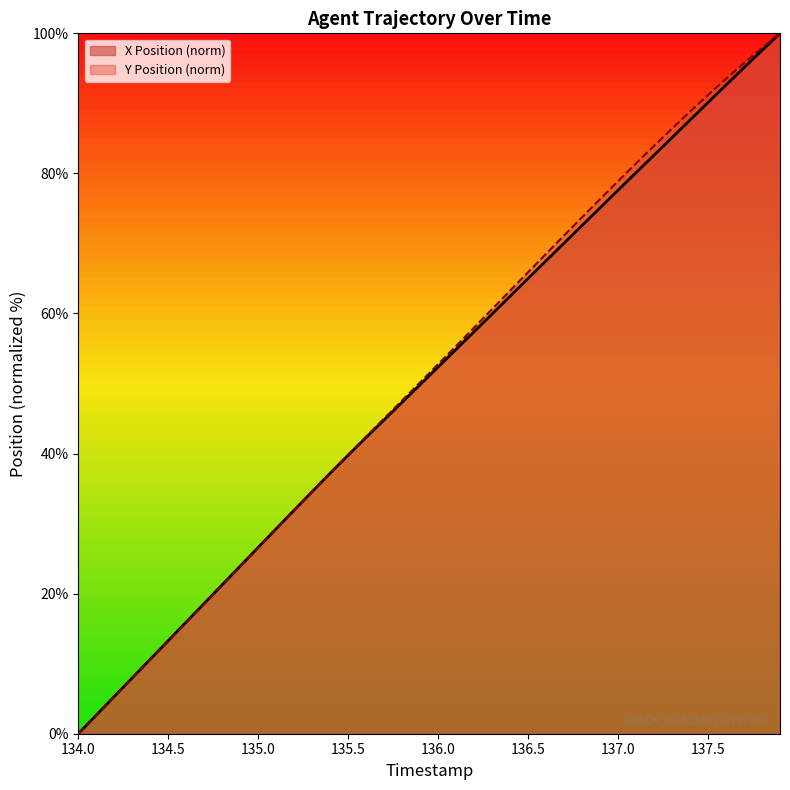

At which category is the sum across all series the highest?

137.9